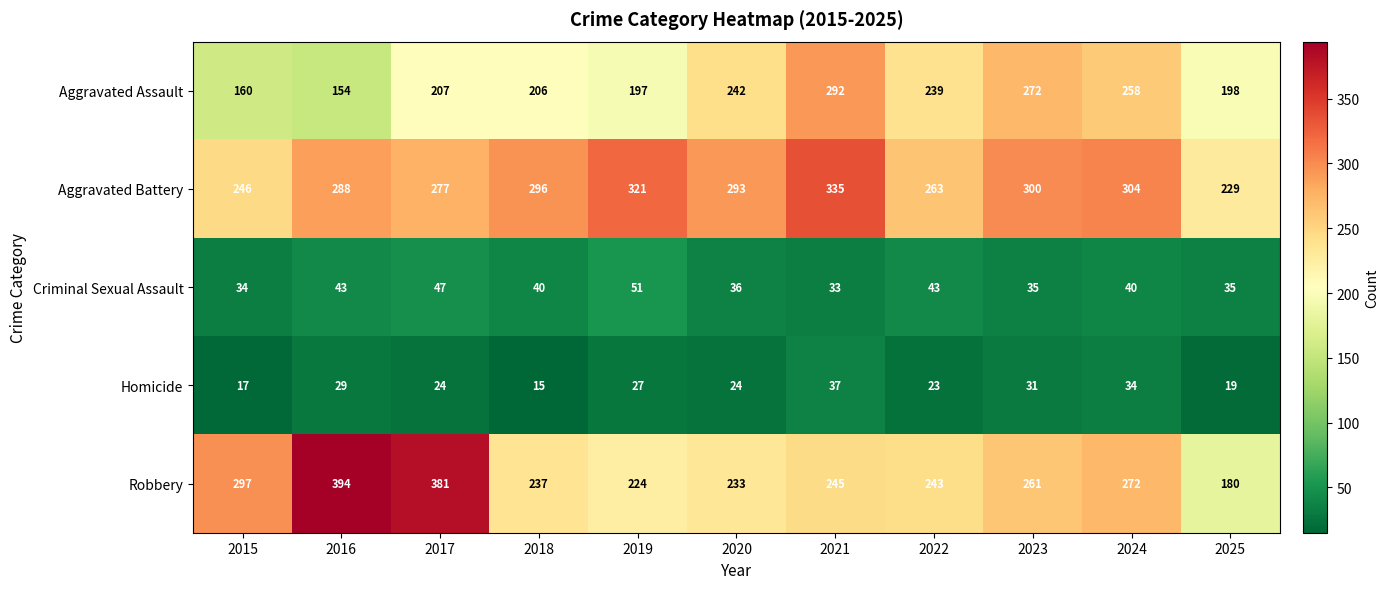

Between 2017 and 2022, which series saw the biggest shift?

Robbery